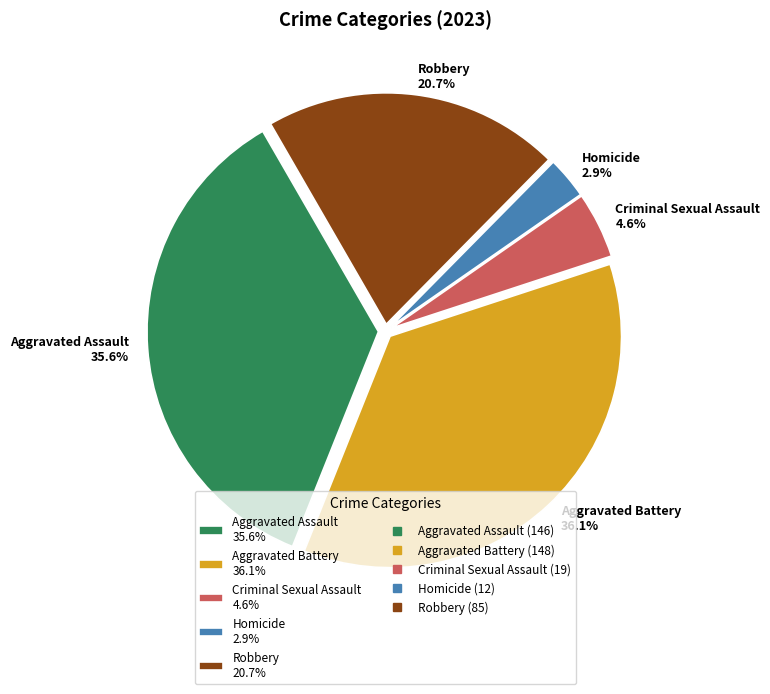

Combined, do Aggravated Assault and Criminal Sexual Assault account for over 50%?

No